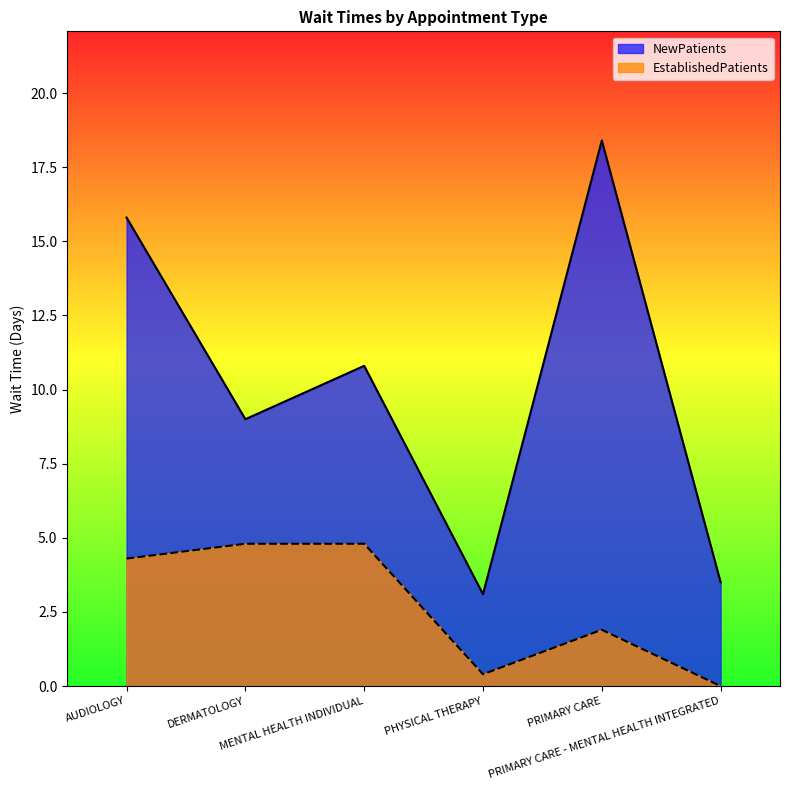

What position from the right is PRIMARY CARE?

2